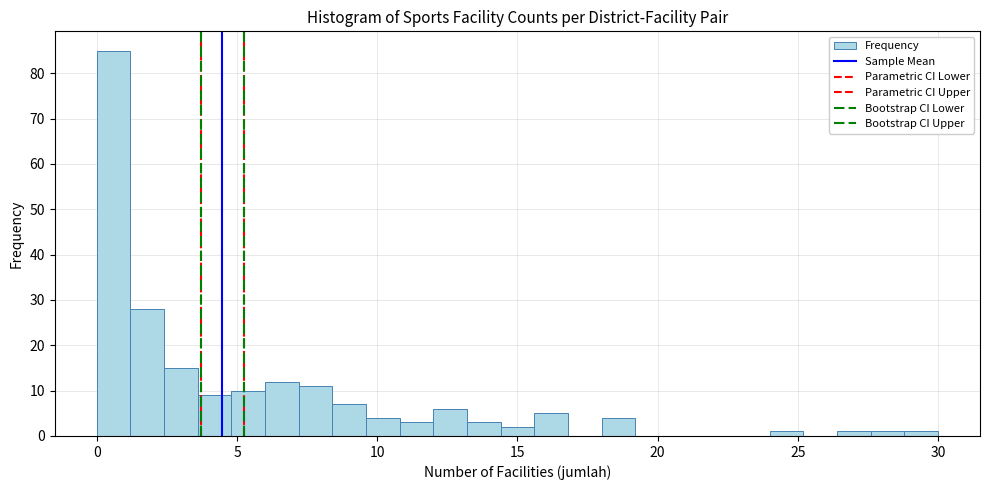

Around what value on the x-axis is the tallest bar? Give the approximate position of its centre, as read against the axis.

0.5